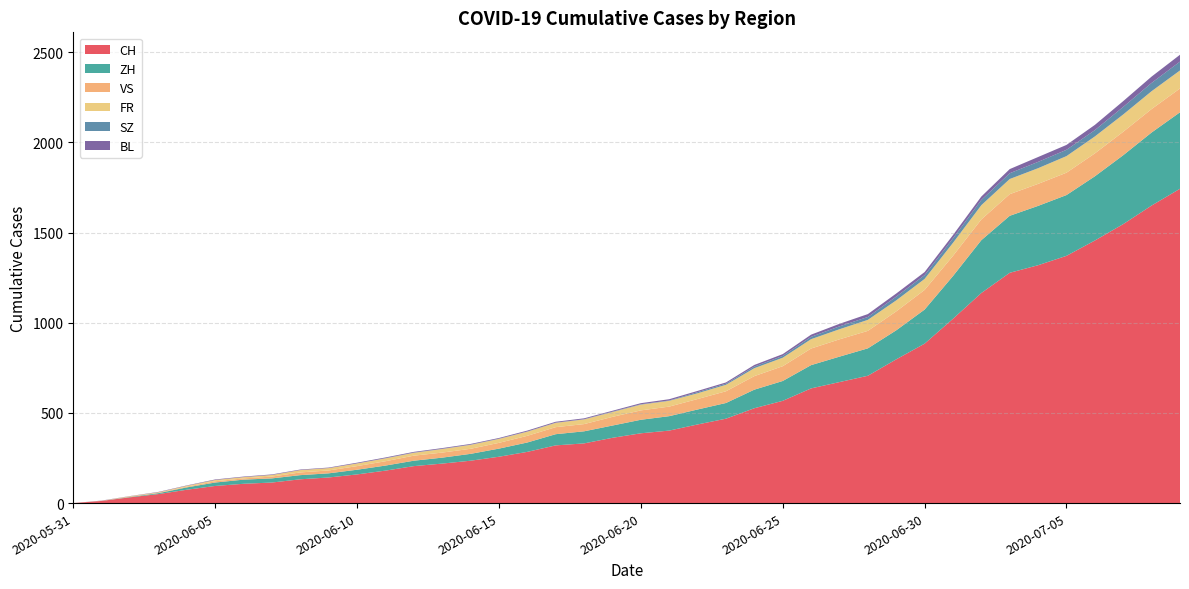

Reading left to right, extract all data points from this chart.

CH: 0	12	32	50	74	95	107	114	132	142	159	180	205	219	235	257	284	320	331	362	387	402	436	468	526	567	636	671	706	797	884	1022	1165	1277	1319	1371	1456	1547	1650	1743
ZH: 0	0	2	5	13	19	23	23	23	23	26	28	30	33	38	45	52	62	67	68	75	80	83	87	103	110	129	141	152	161	189	237	293	316	329	337	356	382	405	424
FR: 0	0	2	3	5	7	7	9	13	13	15	16	16	20	22	22	23	24	26	27	32	32	32	36	44	47	52	56	61	61	61	72	79	84	87	92	94	96	99	100
VS: 0	1	2	2	4	7	7	10	15	16	20	24	28	28	28	32	37	39	40	48	52	53	58	65	75	82	92	96	97	105	109	112	115	120	122	124	127	130	130	132
SZ: 0	0	0	0	0	0	0	0	0	0	0	1	1	1	1	1	1	1	1	2	2	2	6	6	9	10	13	16	16	21	21	25	29	32	35	35	35	42	46	49
BL: 0	1	1	2	2	3	3	3	3	3	4	4	4	4	4	4	5	5	5	5	6	7	7	7	9	10	12	14	16	17	17	18	19	23	27	27	29	32	35	38